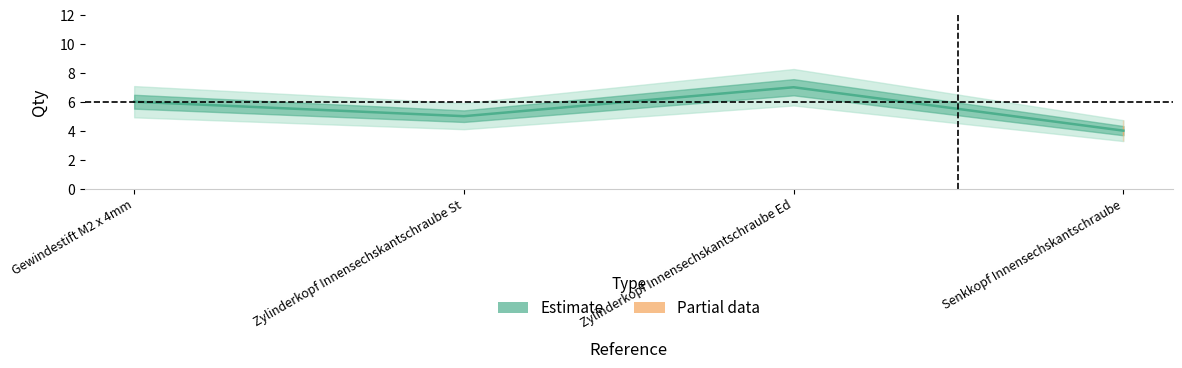

How many values exceed 6?

1